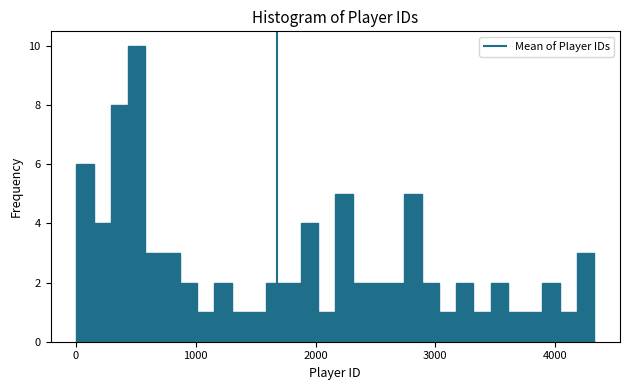

Read against the x-axis, roughly where is the centre of the tallest bar?

500